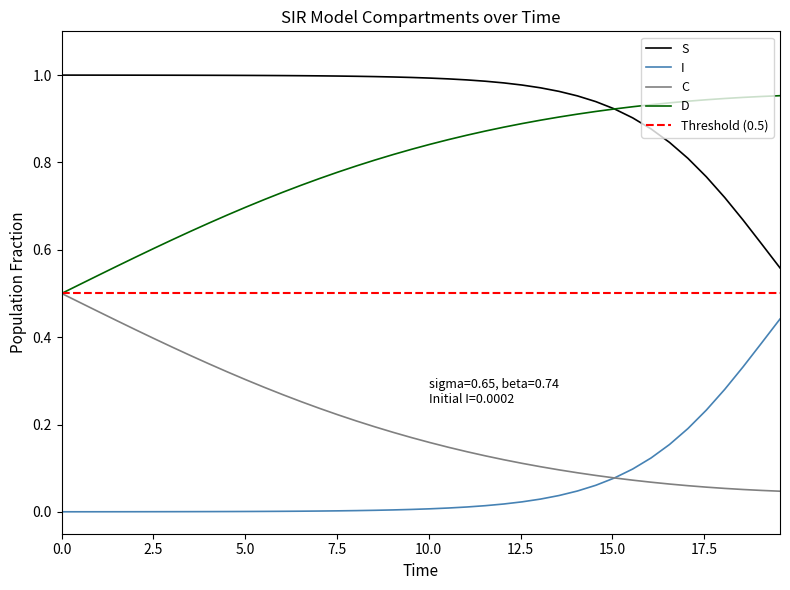

Does the chart have visible grid lines?

No